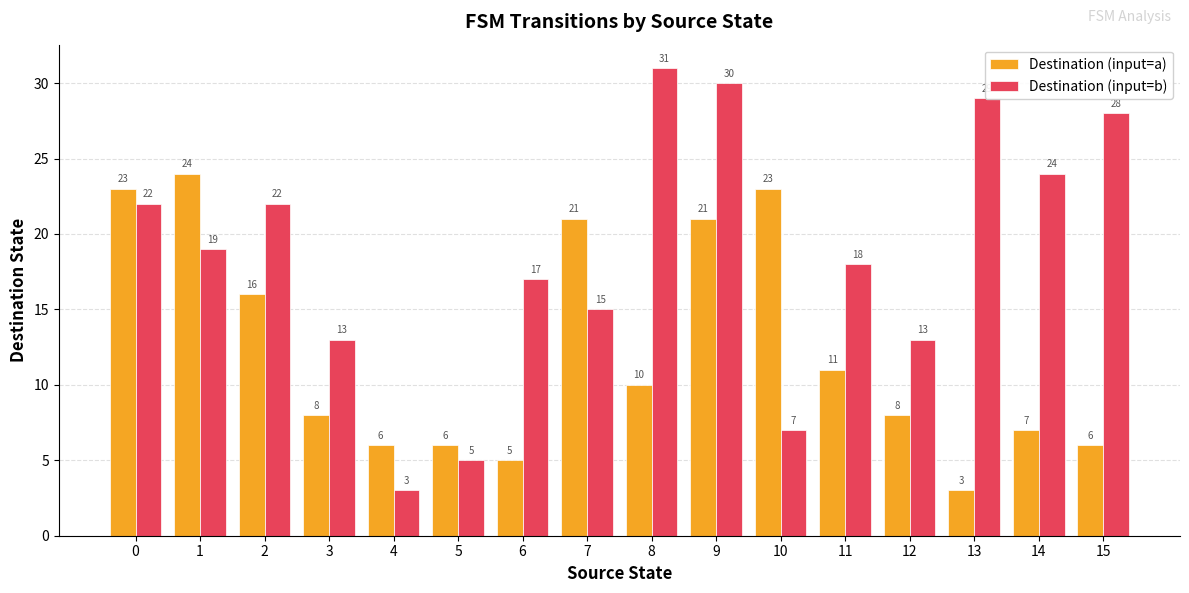

Which series changed the most between 9 and 12?

Destination (input=b)